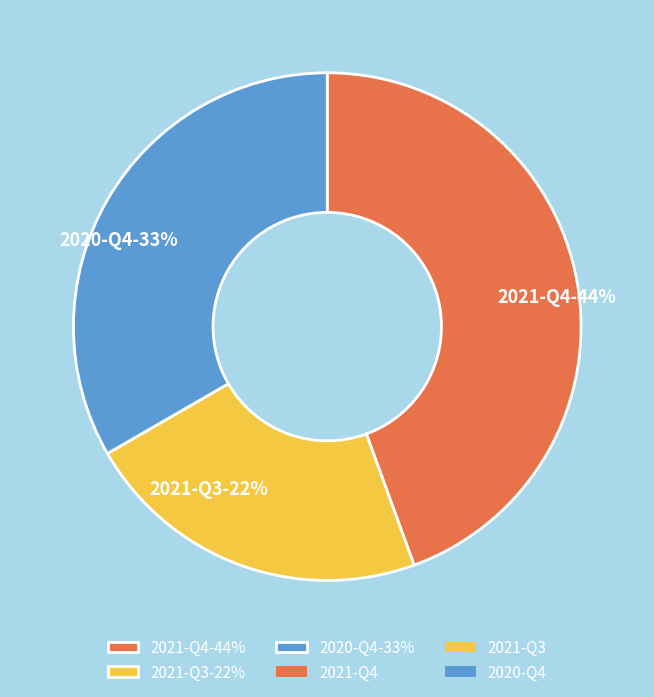

What is the largest slice in the pie chart?

2021-Q4